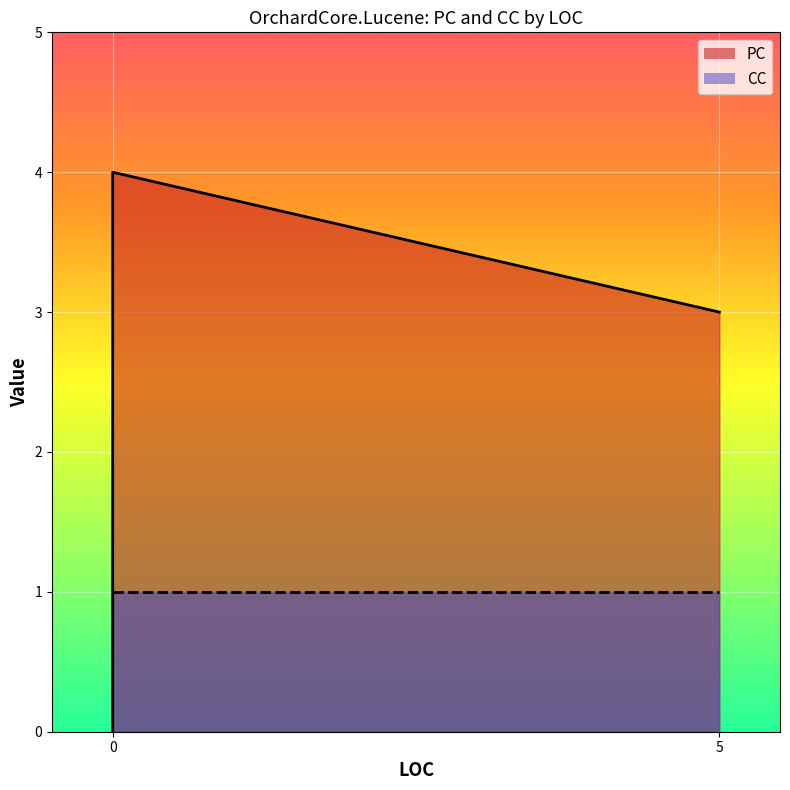

How many lines are shown in the chart?

2